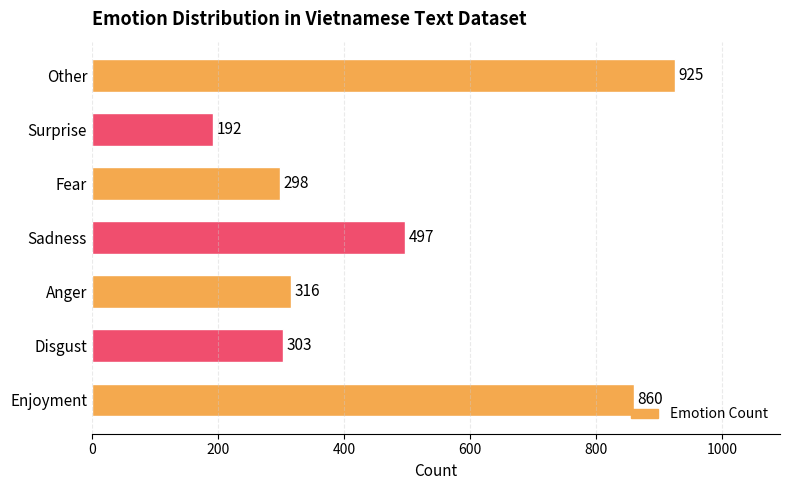

The chart shows a value of 227 at Enjoyment. True or false?

False